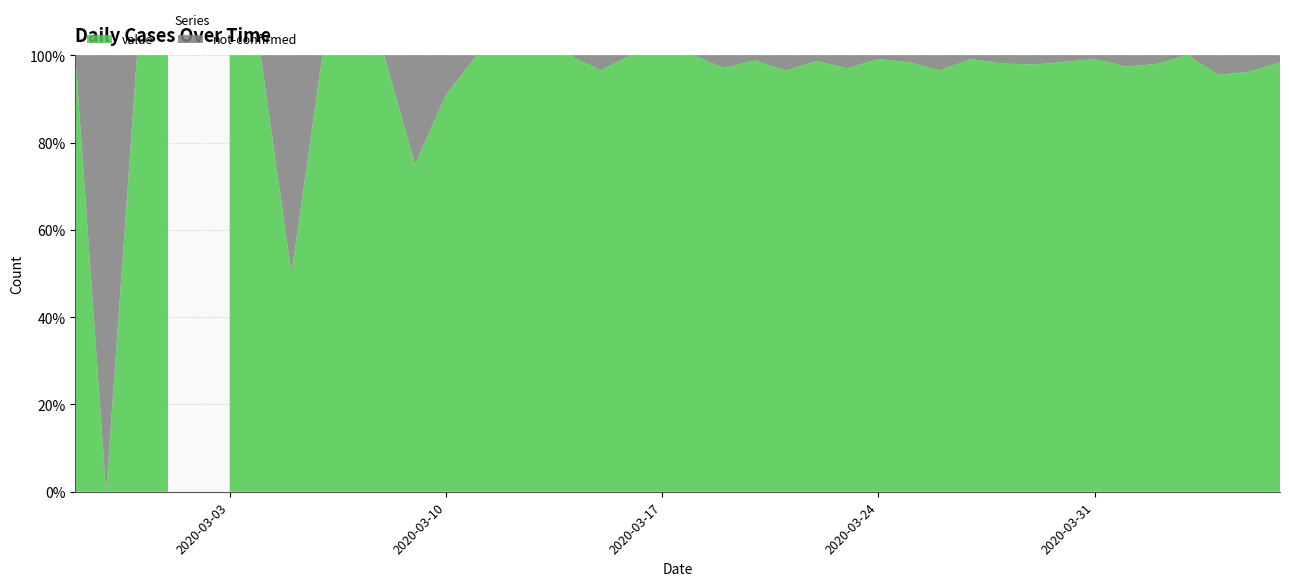

Reading left to right, what are all the values shown in this chart?

value: 1	0	1	2	0	2	3	1	4	3	5	6	10	9	23	13	21	28	33	35	56	66	82	81	74	97	112	120	111	114	102	91	127	112	75	96	77	64	75	61
not-confirmed: 0	1	0	0	0	0	0	1	0	0	0	2	1	0	0	0	0	1	0	0	0	2	1	3	1	3	1	2	4	1	2	2	2	1	2	2	0	3	3	1